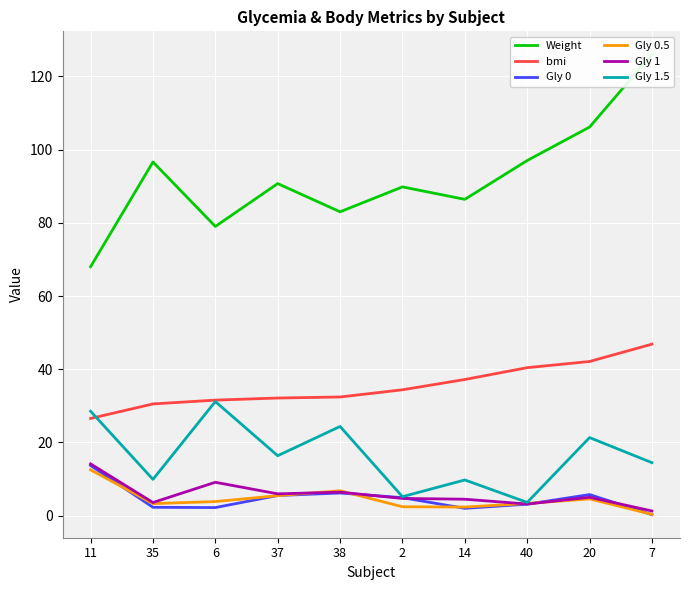

What is the value of the Gly 0.5 point at the 2nd from the left?

3.3